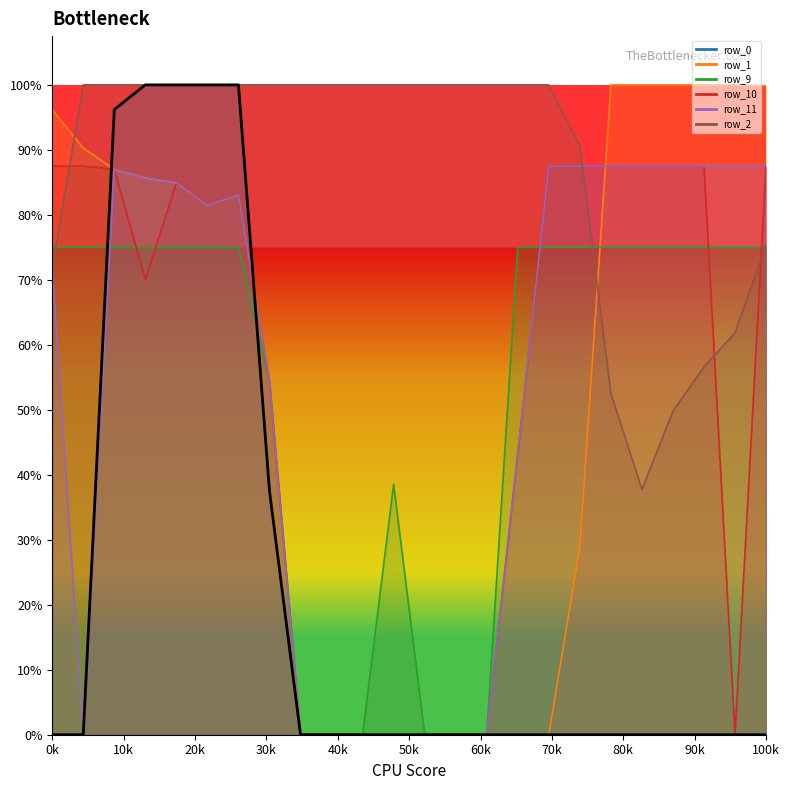

Between 18 and 30k, which is larger?

30k